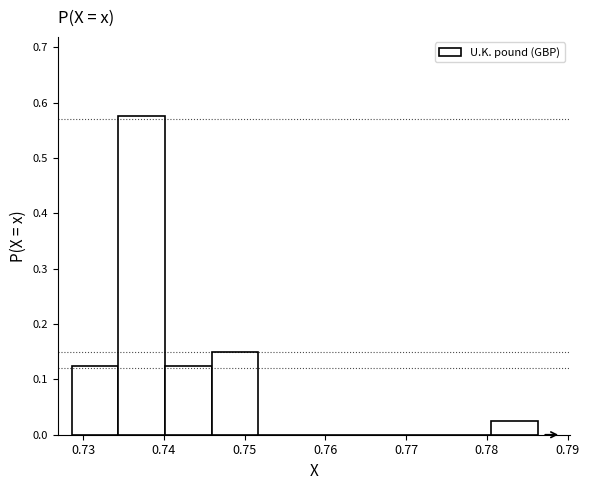

Over which range of the x-axis is the bar tallest?

0.734 to 0.740